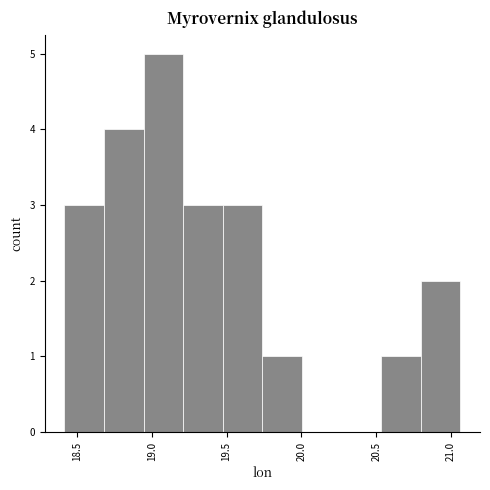

How tall is the bar that spans 18.70 to 18.95 on the x-axis? Neither the bar edges nor the heights are printed on the chart, so give them approximately, as read against the axes.

4